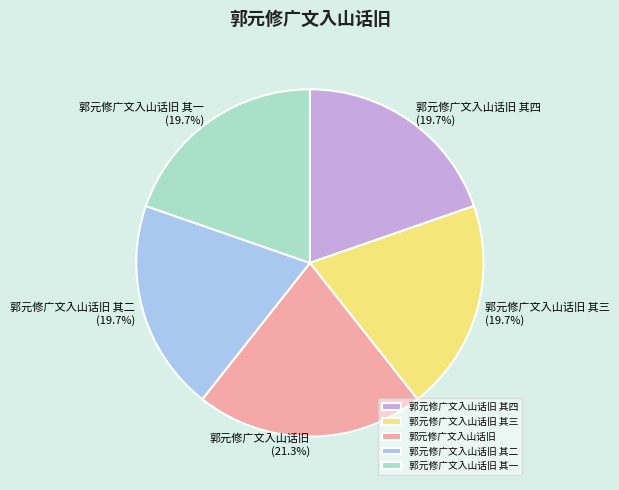

To the nearest percent, what is the difference between the 郭元修广文入山话旧 其一 and 郭元修广文入山话旧 slice percentages?

2%